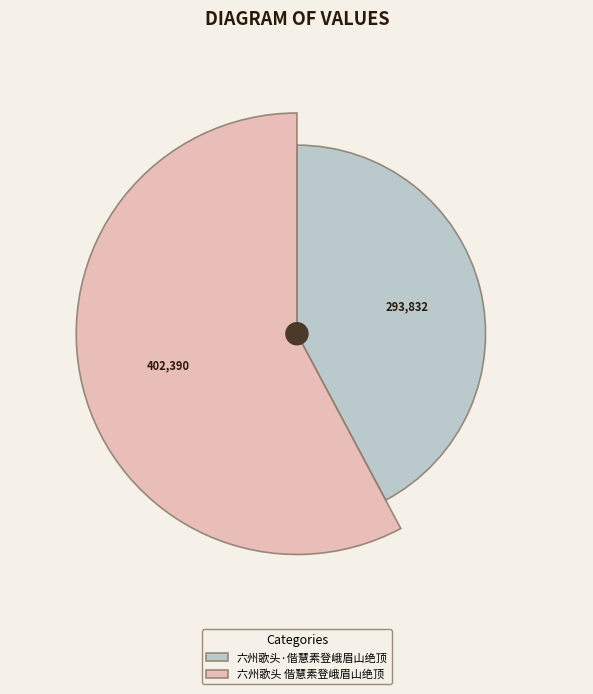

What is the change in value from 六州歌头·偕慧素登峨眉山绝顶 to 六州歌头 偕慧素登峨眉山绝顶?

+108558